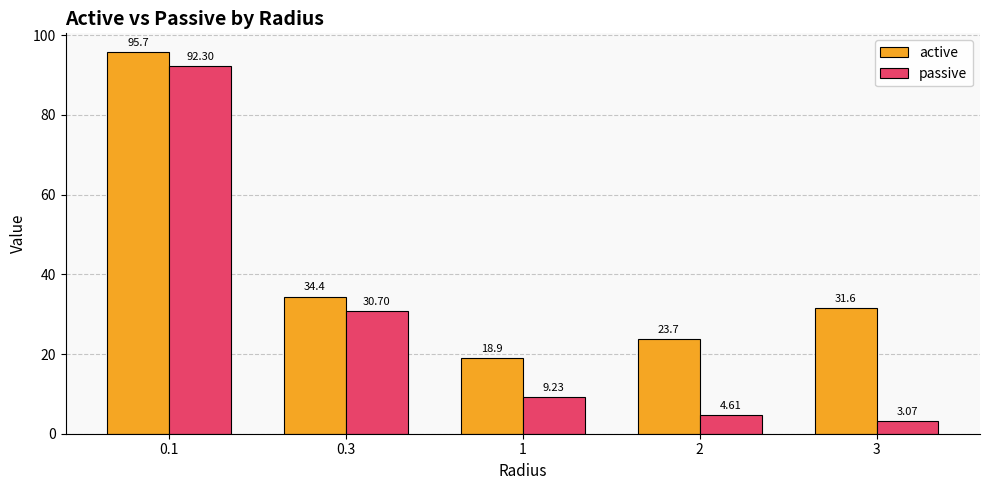

At which category does the chart reach its minimum across all series?

3